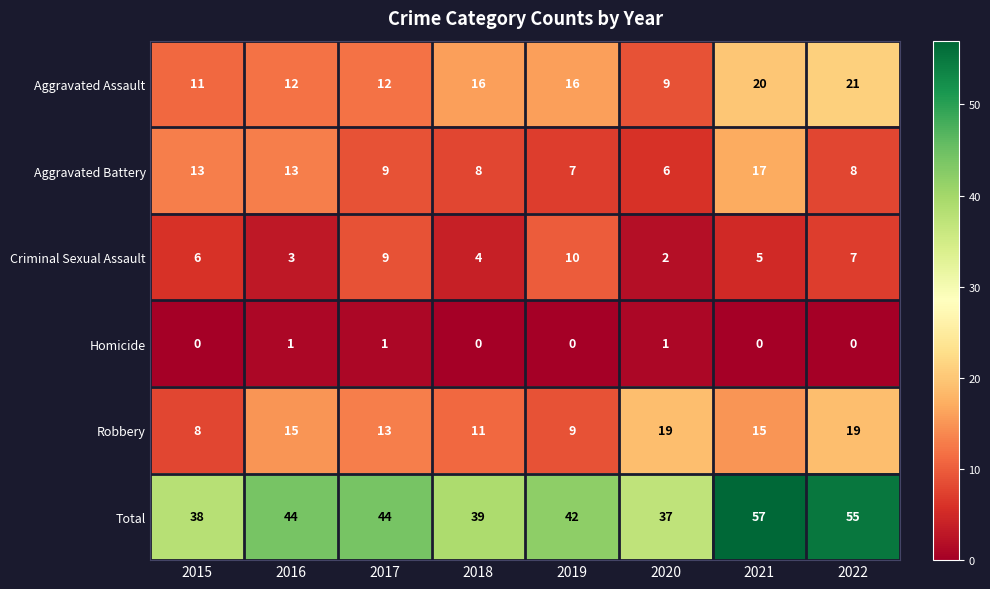

At 2018, list the series in order from smallest to largest.

Homicide, Criminal Sexual Assault, Aggravated Battery, Robbery, Aggravated Assault, Total